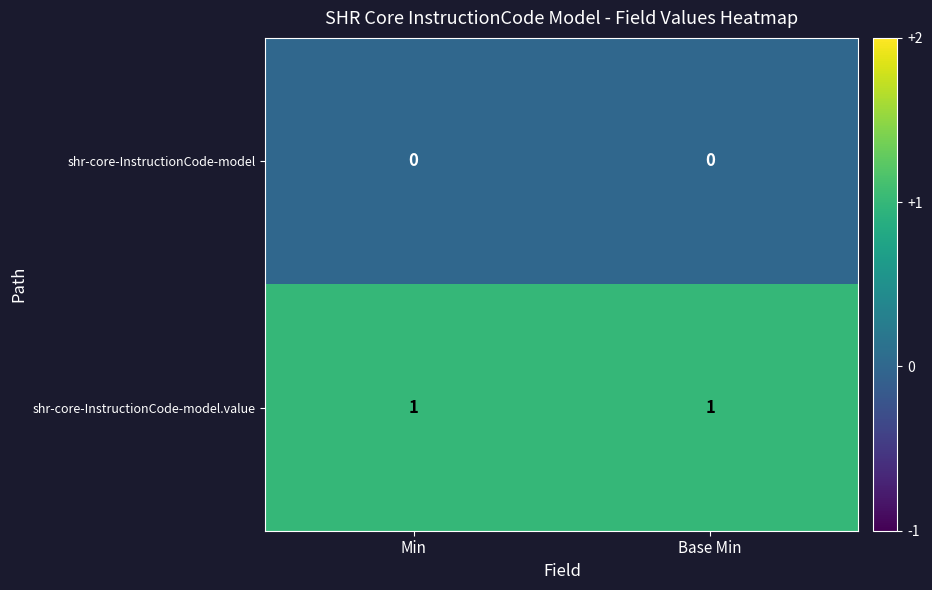

The shr-core-InstructionCode-model series shows 0 at Min. True or false?

True